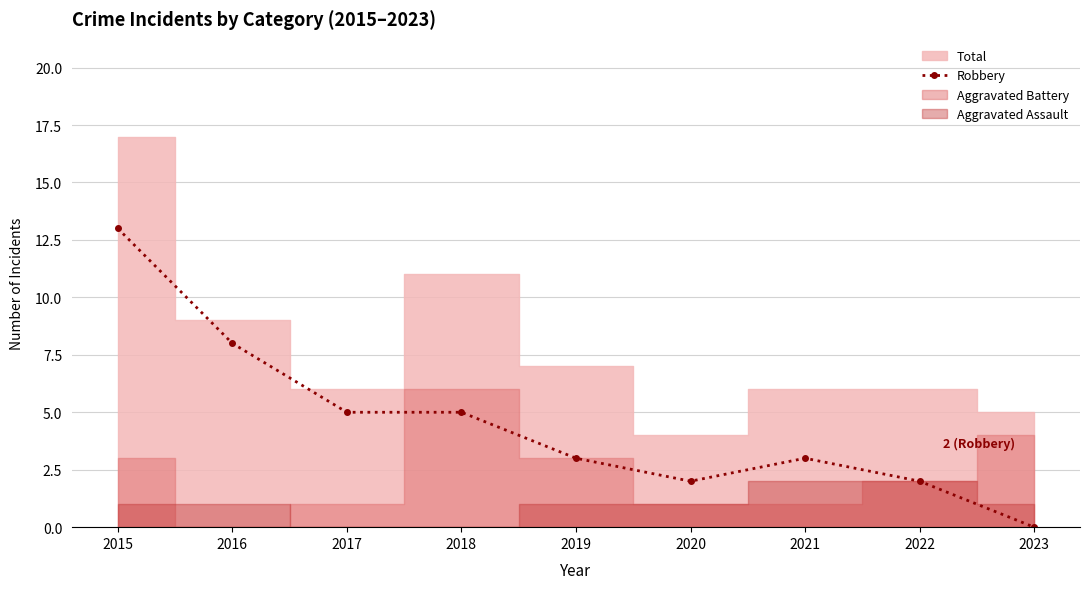

True or false: the data shows 1 at 2019.

False